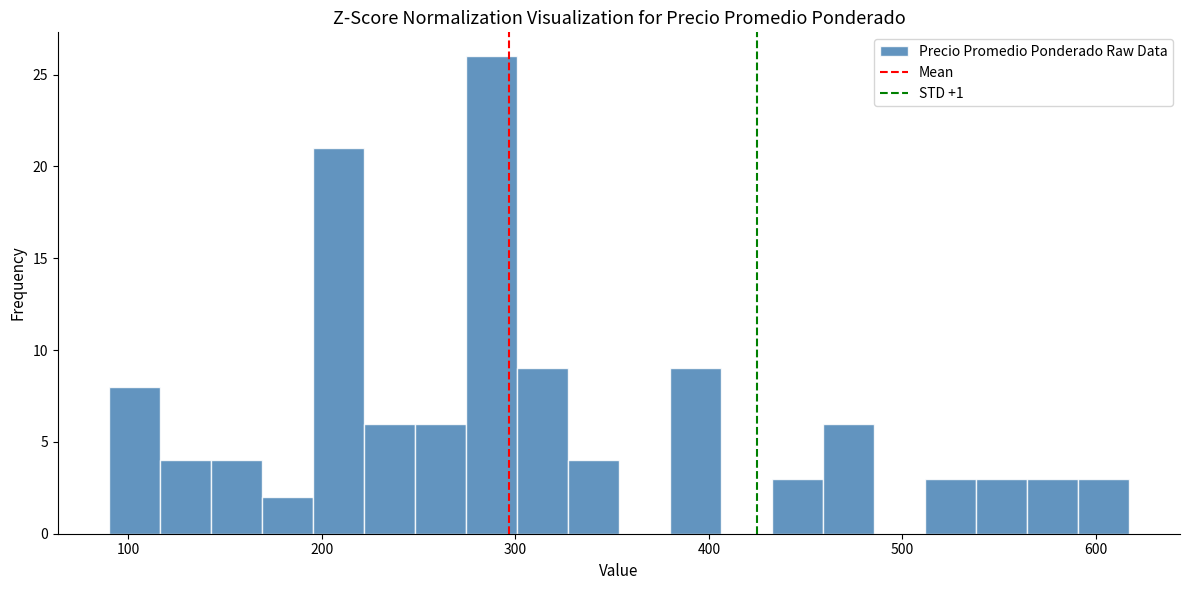

Read against the x-axis, roughly where is the centre of the tallest bar?

290